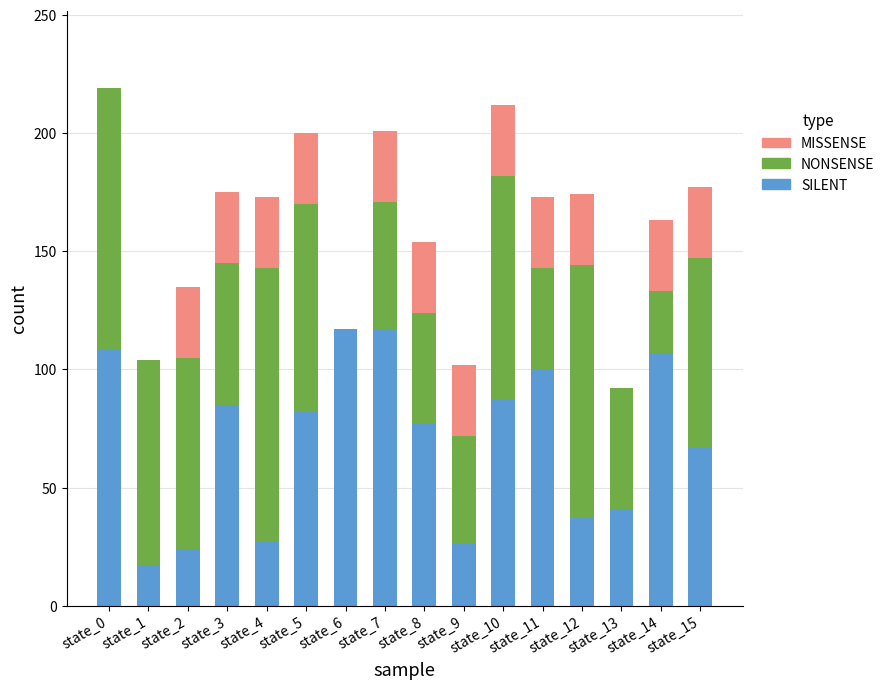

What is the total value across all series at state_12?

174